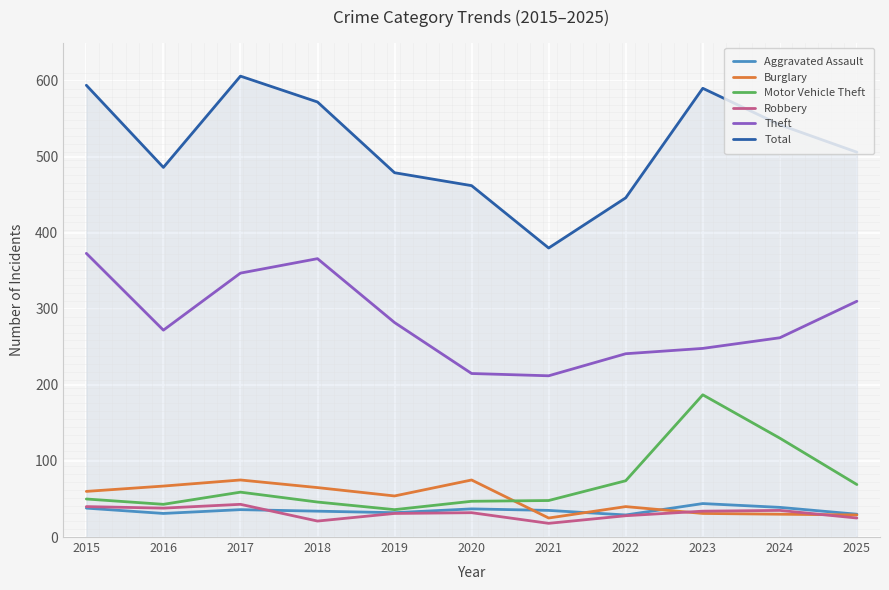

Which series changed the most between 2018 and 2023?

Motor Vehicle Theft